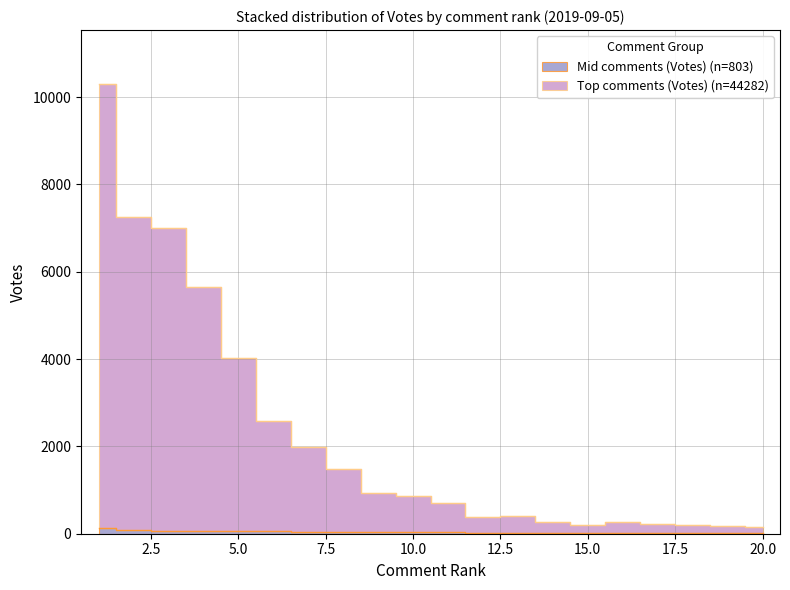

Which series has the largest total across all categories?

Top comments (Votes)